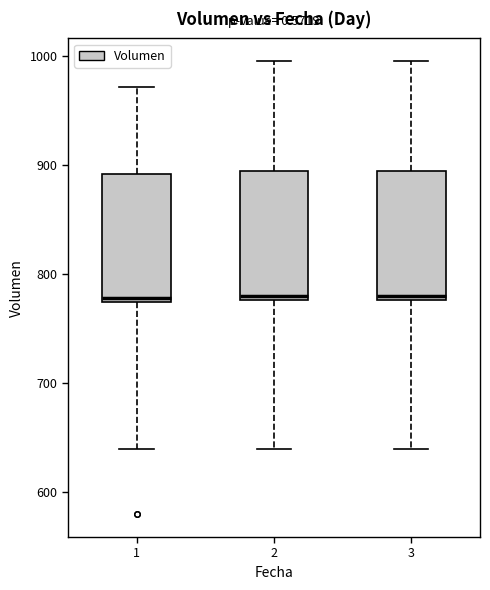

Where is the lower edge of the box at x = 3 on the y-axis? The values are not printed on the chart, so give them approximately, as read against the axis.

780